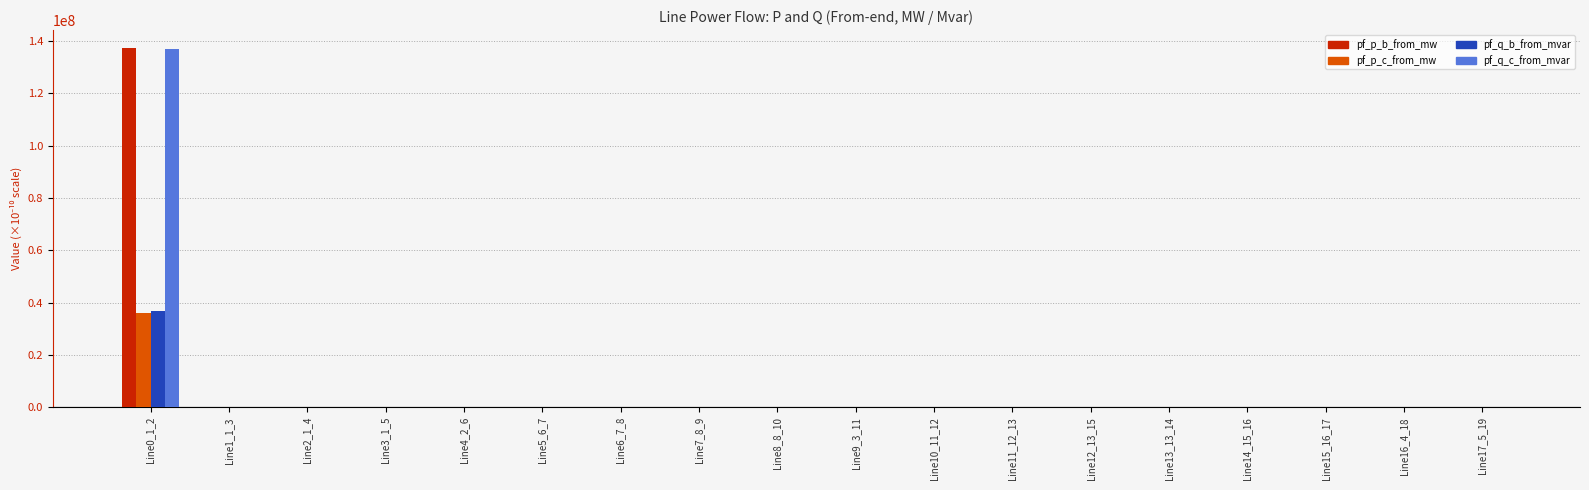

The value of pf_q_c_from_mvar at Line7_8_9 is -0.0. True or false?

True